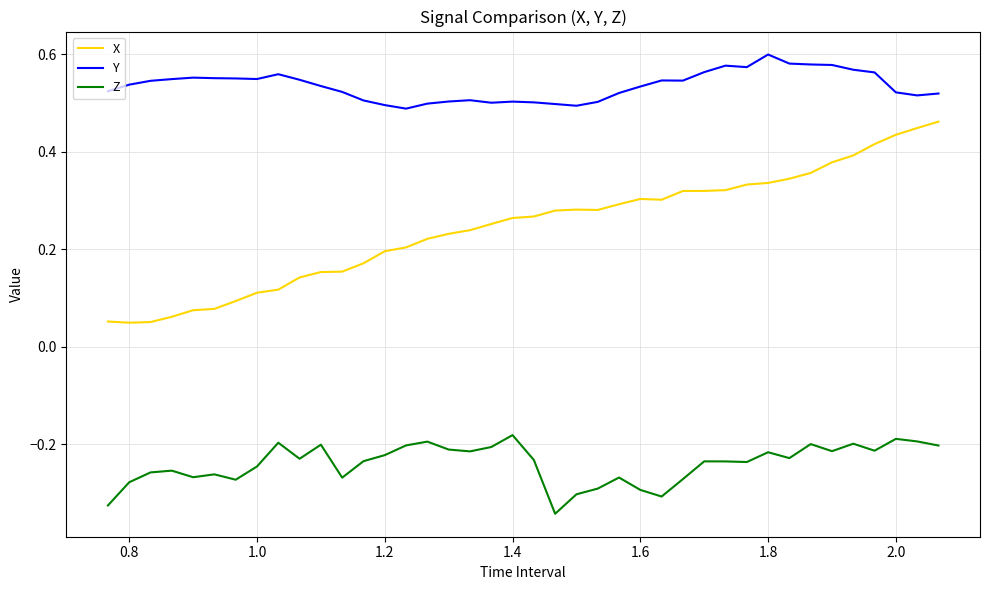

What is the sum of all Y values?

21.4